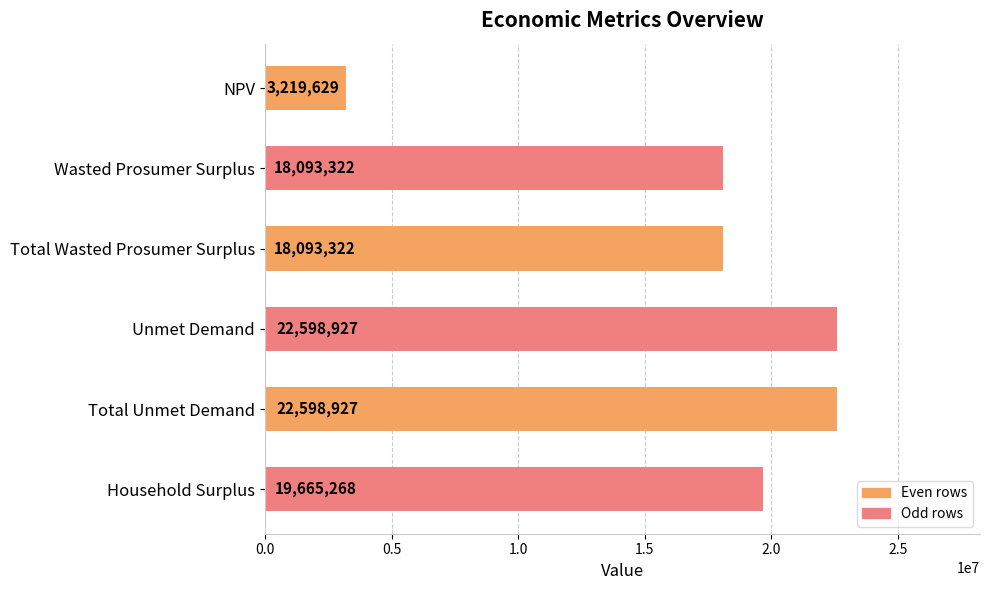

Which category has the lowest value across all series?

NPV